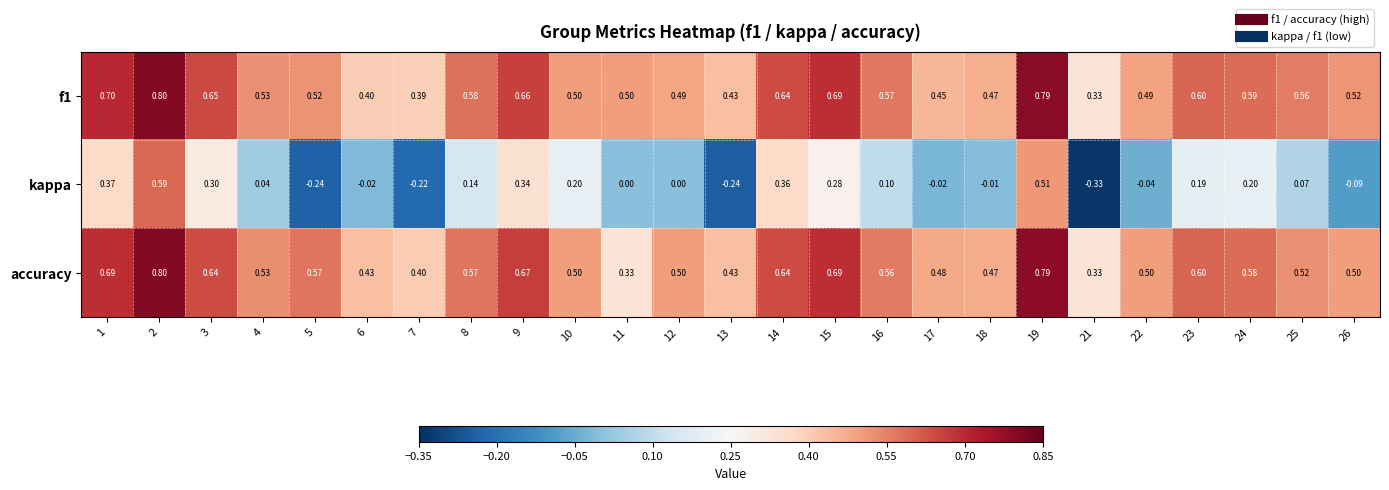

Which series changed the most between 3 and 4?

kappa